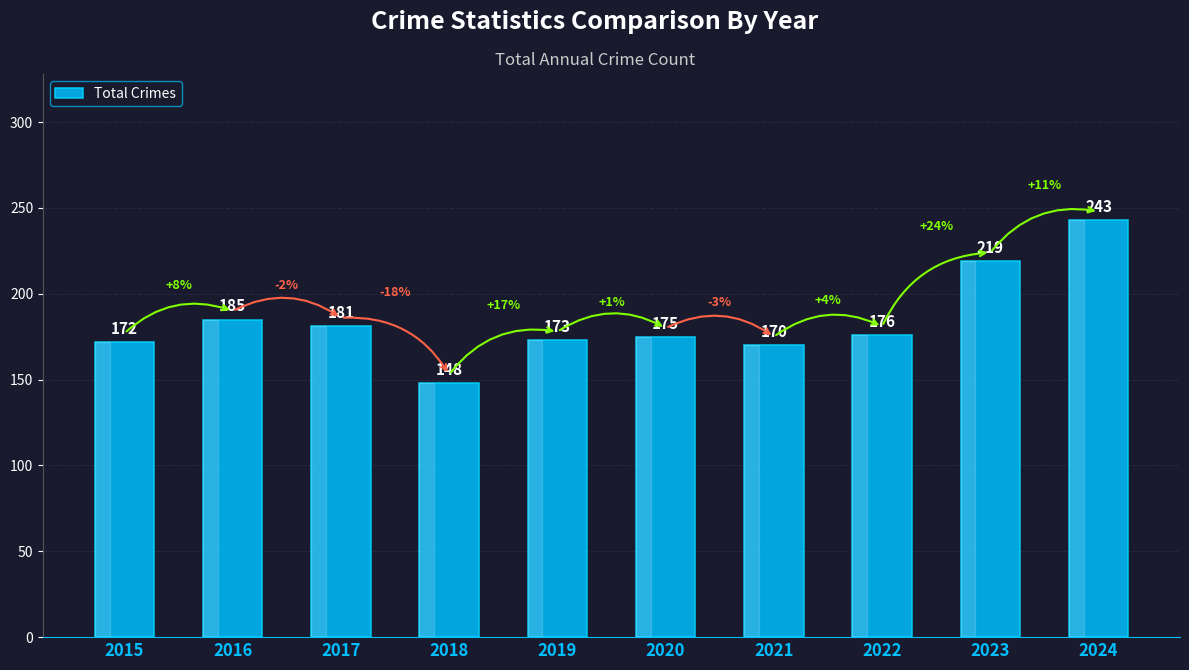

Reading right to left, transcribe all the data shown in this chart.

243	219	176	170	175	173	148	181	185	172